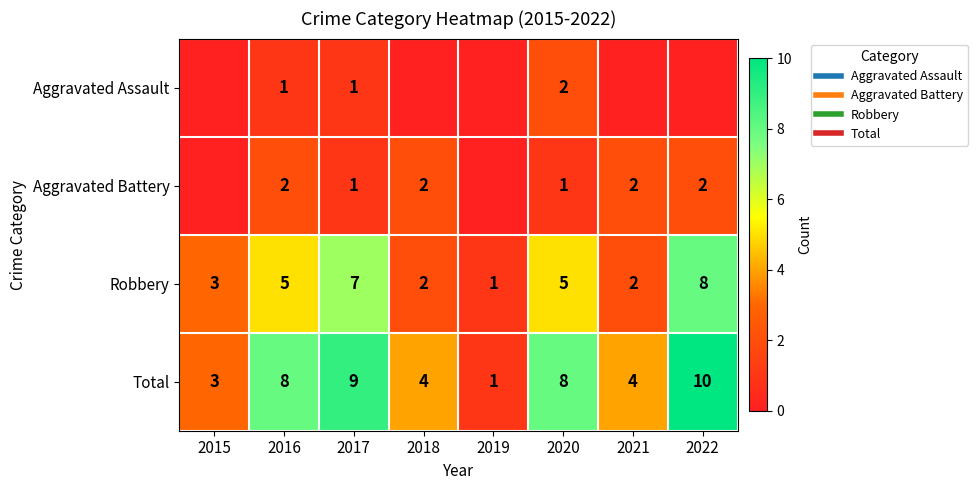

The value of Total at 2021 is 4. True or false?

True